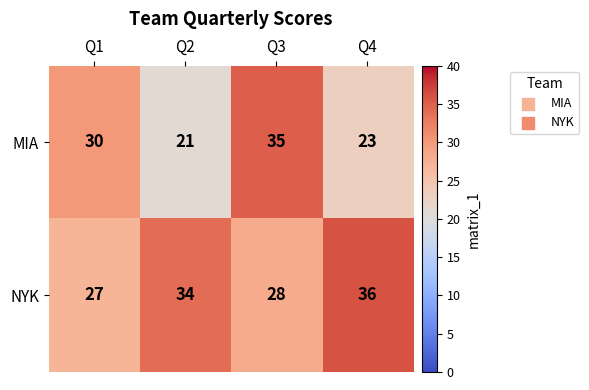

What is the difference between the second highest and minimum values in the MIA series?

9